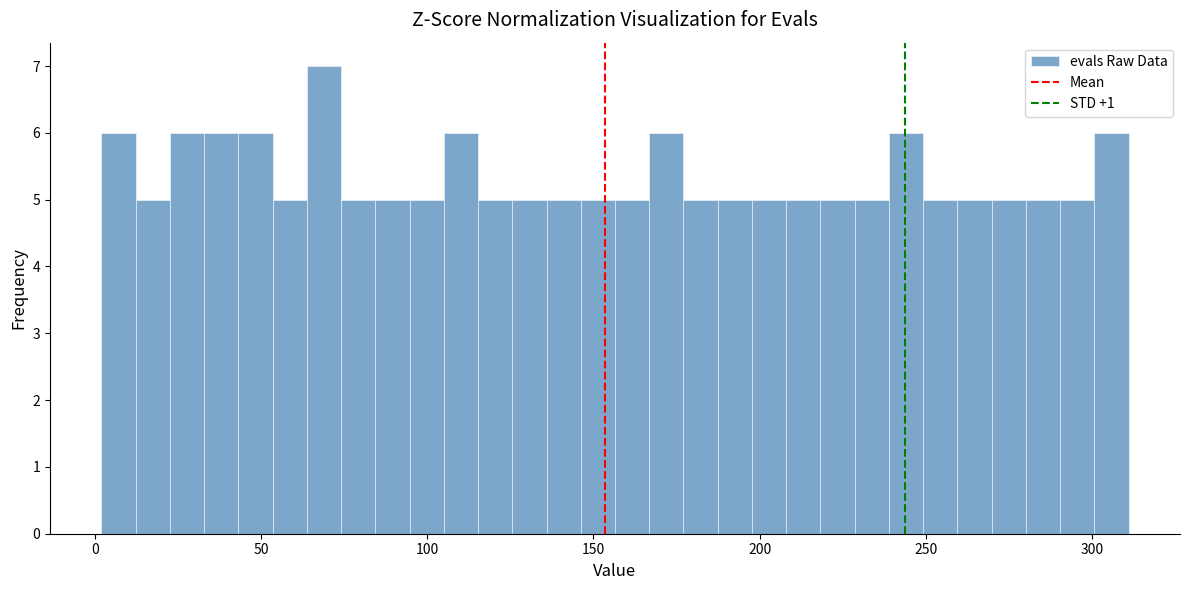

Read against the x-axis, roughly where is the centre of the tallest bar?

70